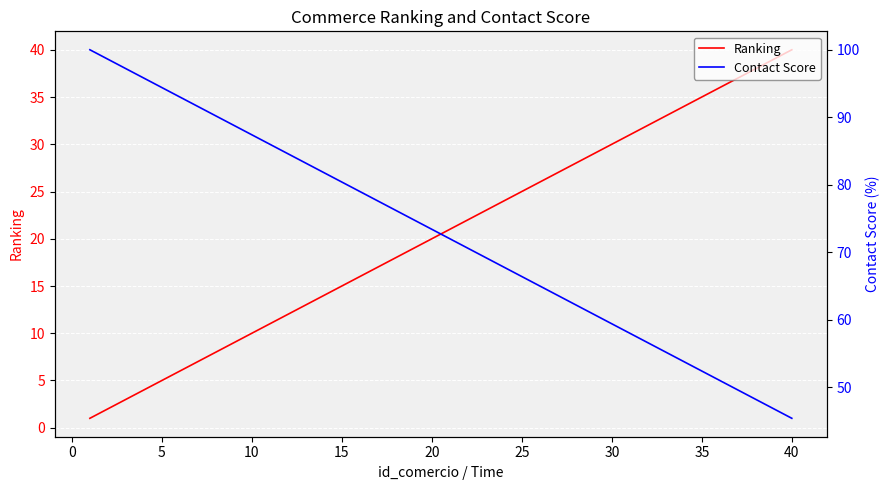

Count the number of data series in this chart.

2